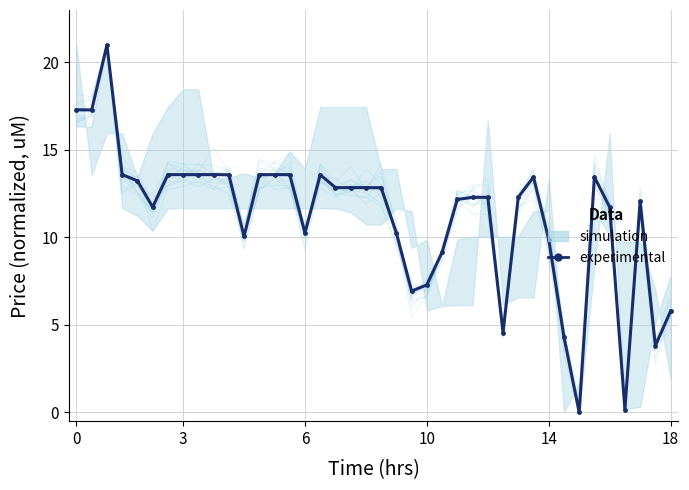

True or false: the data shows 12.2 at 25.

True